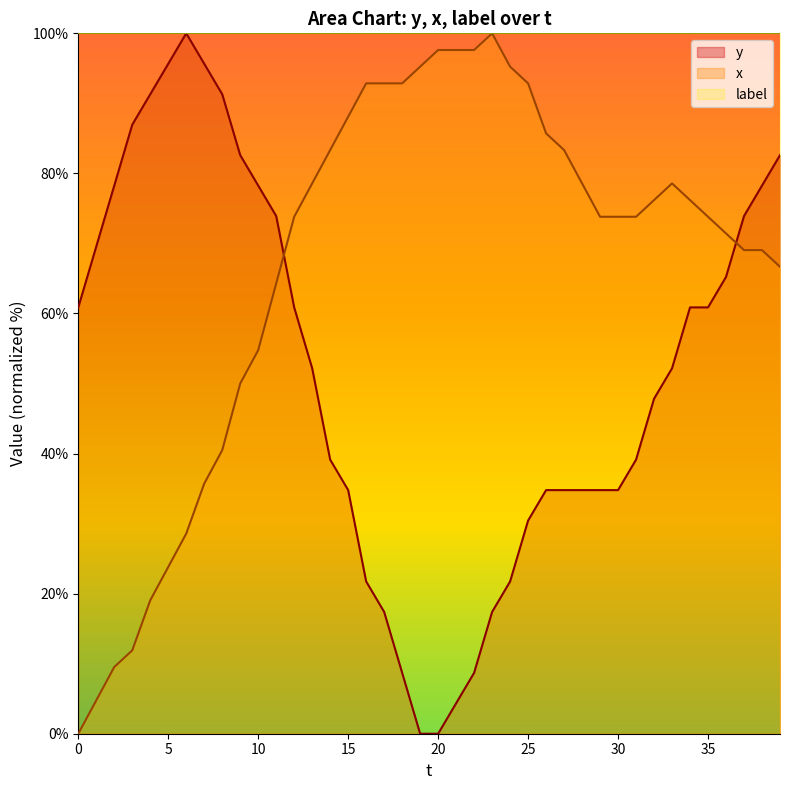

Which category has the lowest value across all series?

19